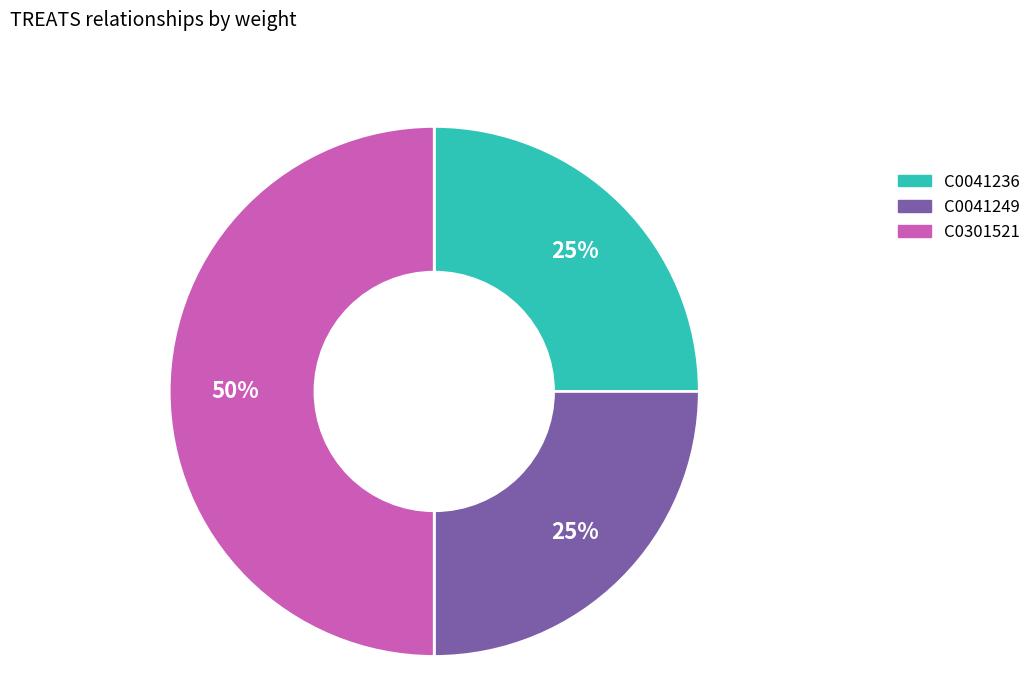

To the nearest percent, what portion does C0041249 represent?

25%